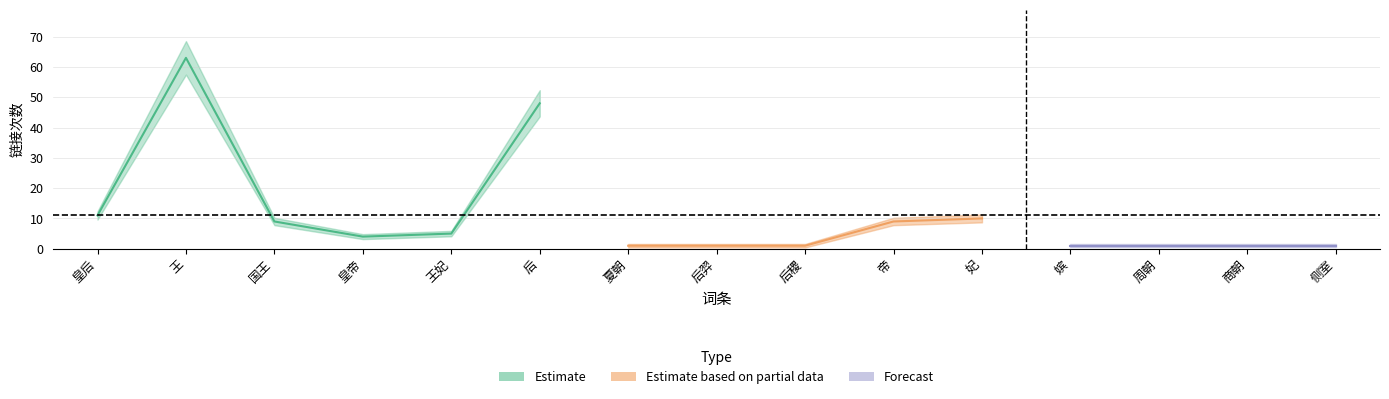

What is the lowest value of the rank series?

1